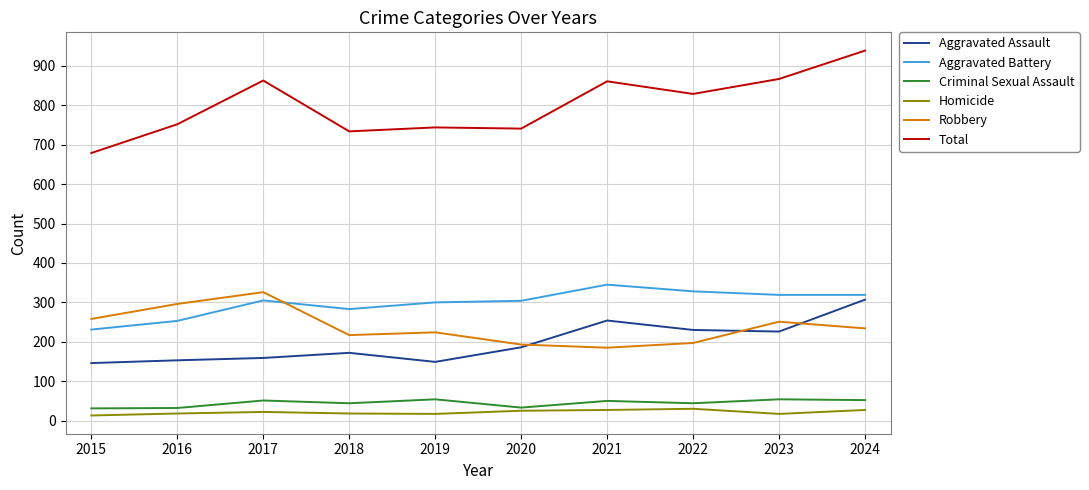

What is the maximum value shown in the chart?

939